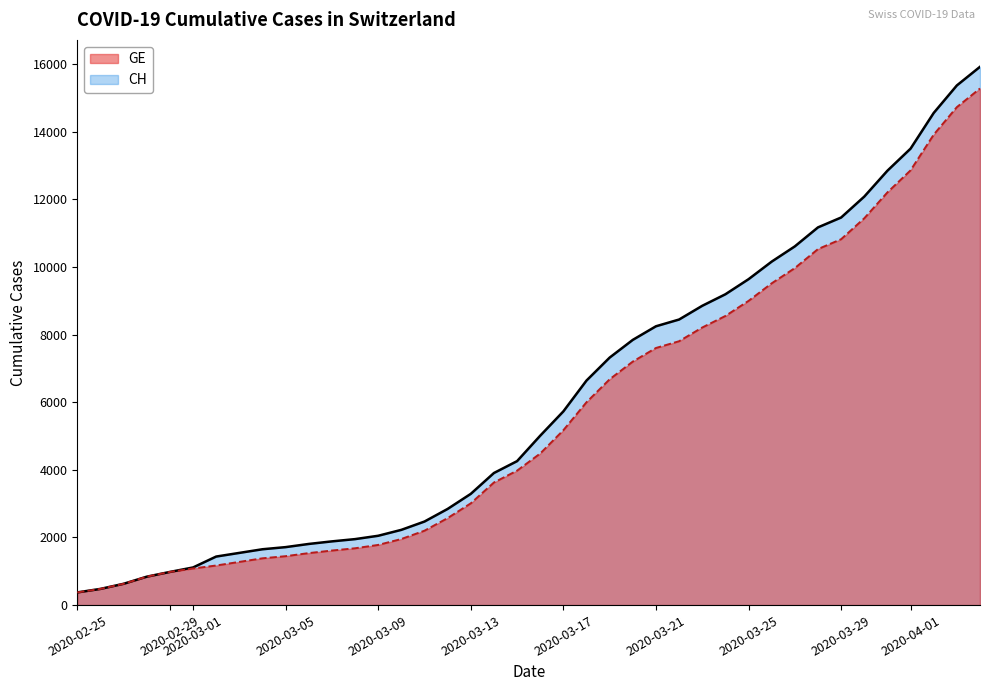

True or false: GE (line) and CH (line) intersect in this chart.

False